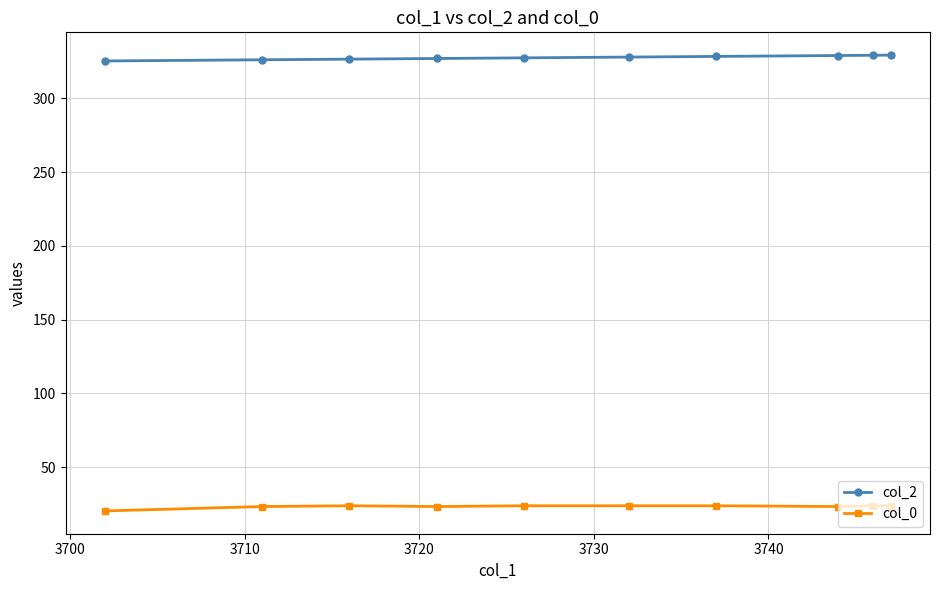

What is the difference between the maximum and minimum values in the col_0 series?

3.5